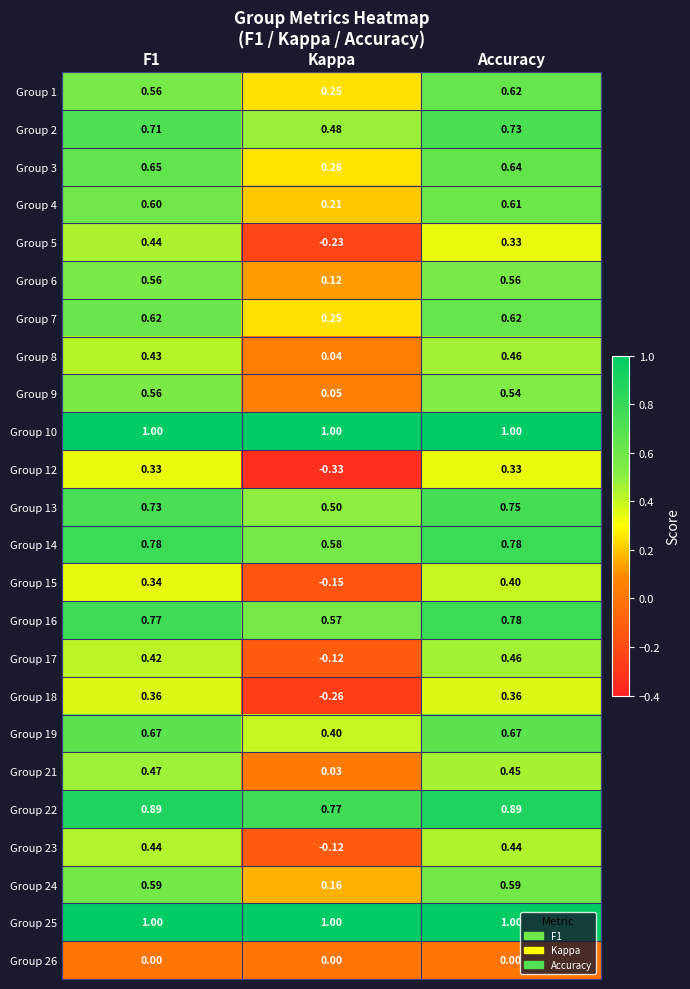

At how many categories does at least one series exceed 0?

3